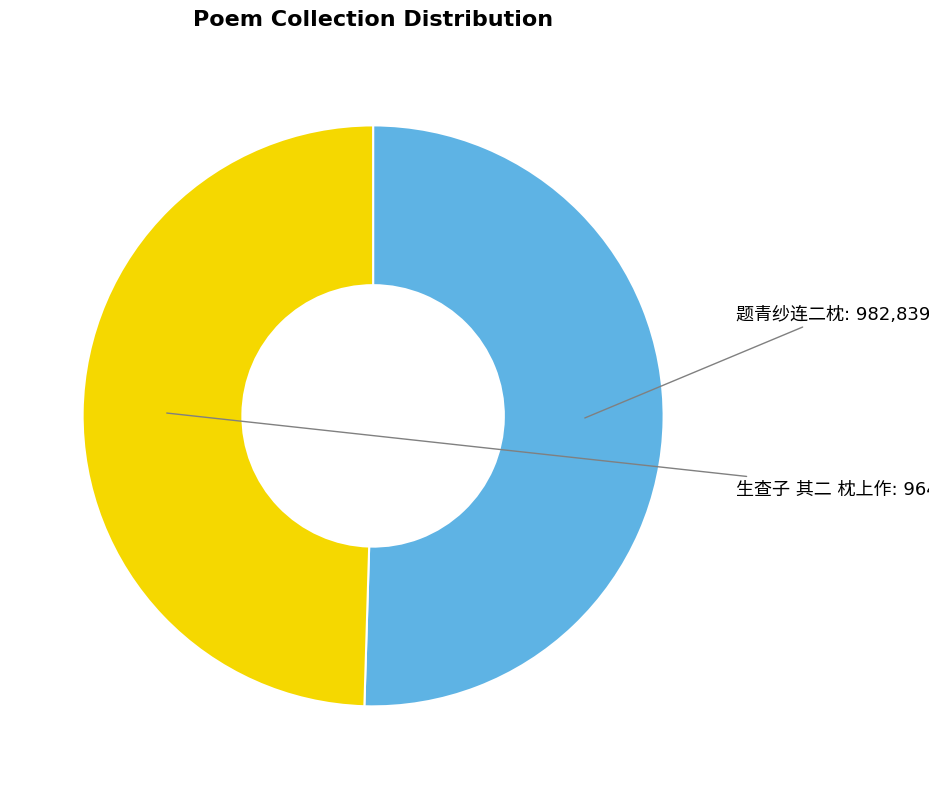

Which slice represents more than half of the pie?

题青纱连二枕